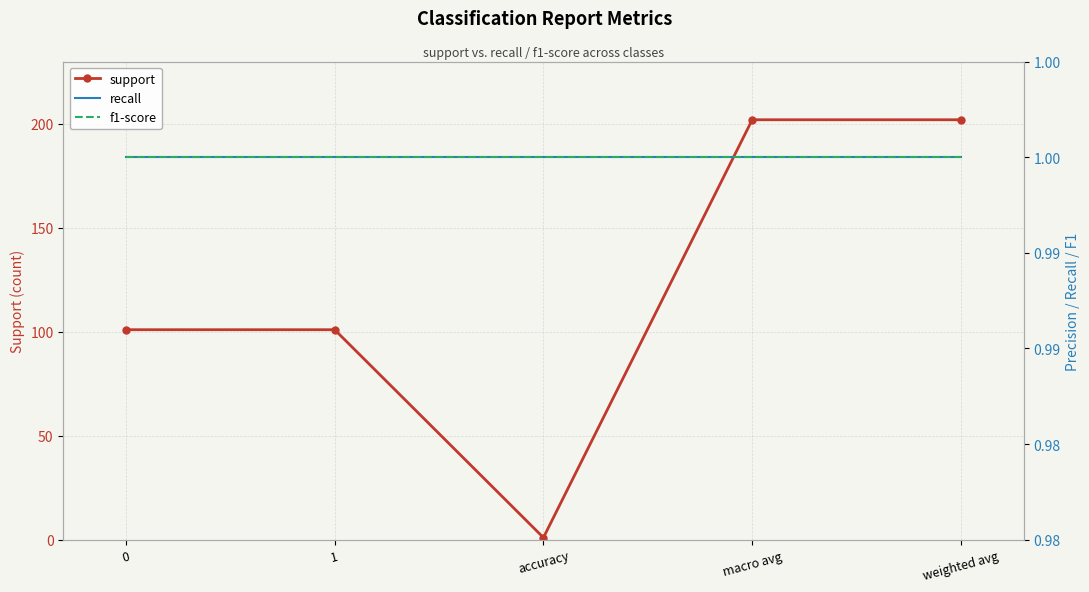

True or false: f1-score and recall cross at least once.

False